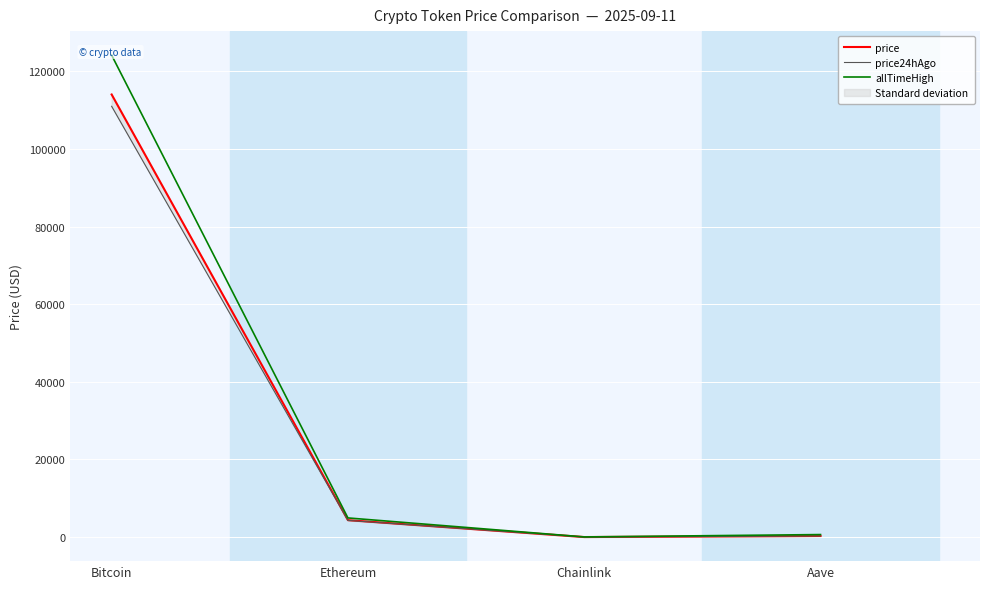

At which label is allTimeHigh closest to 62090?

Ethereum